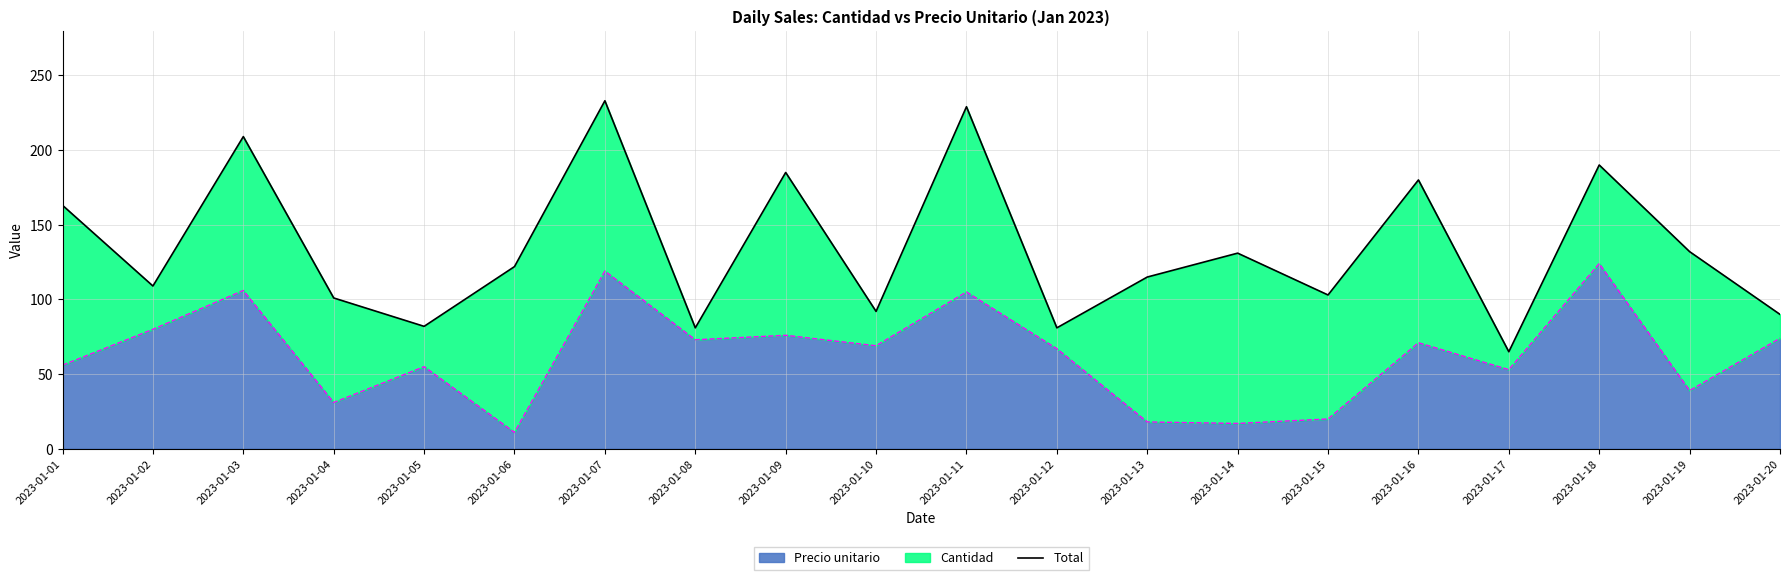

At which label does Precio unitario reach its minimum?

2023-01-06